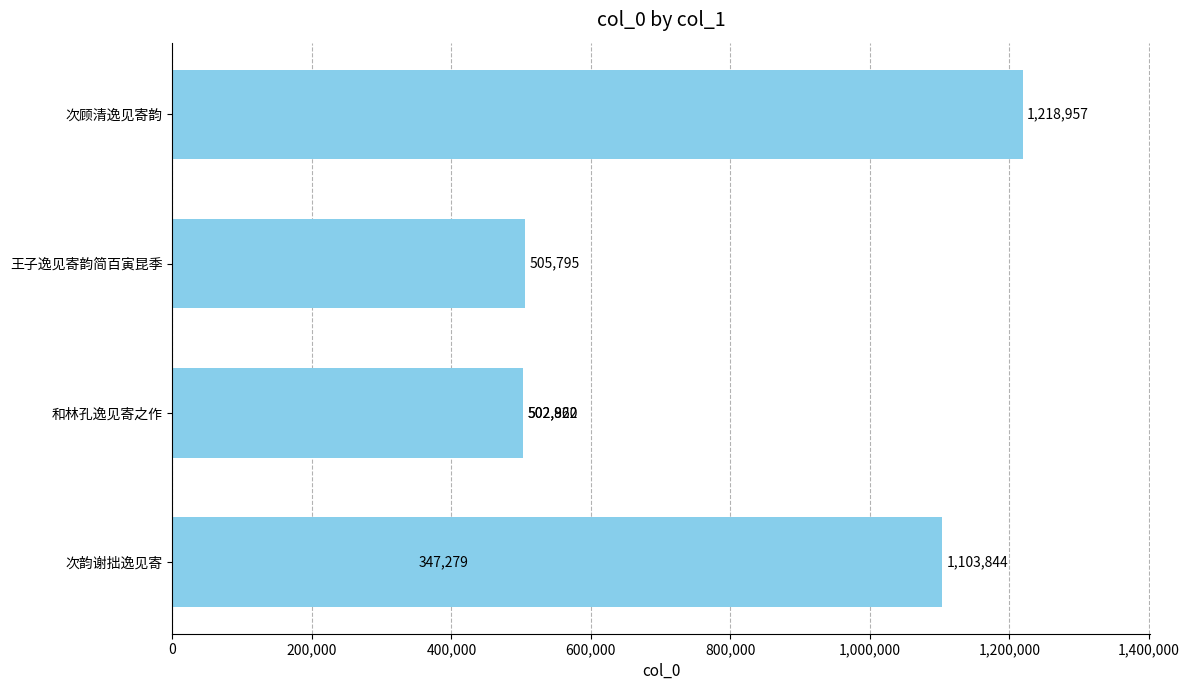

Reading left to right, transcribe all the data shown in this chart.

347279	502862	502920	505795	1103844	1218957